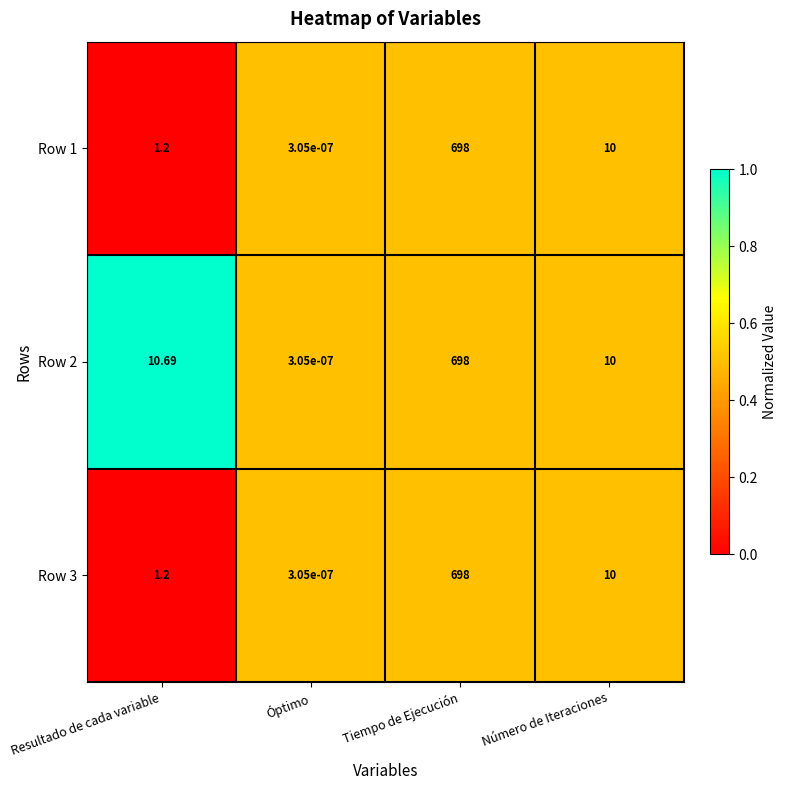

Which series has the largest total across all categories?

Row 2